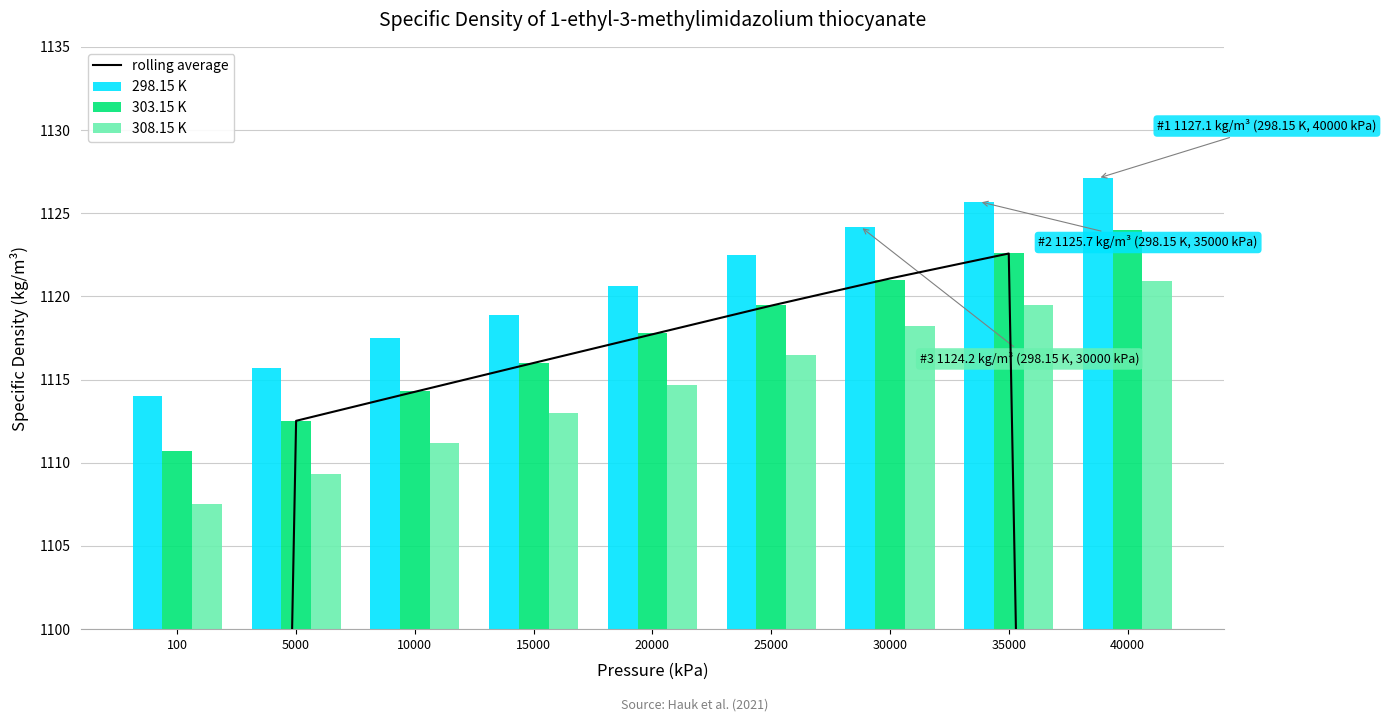

Rank the series at 30000 from lowest to highest value.

308.15 K, 303.15 K, rolling average, 298.15 K